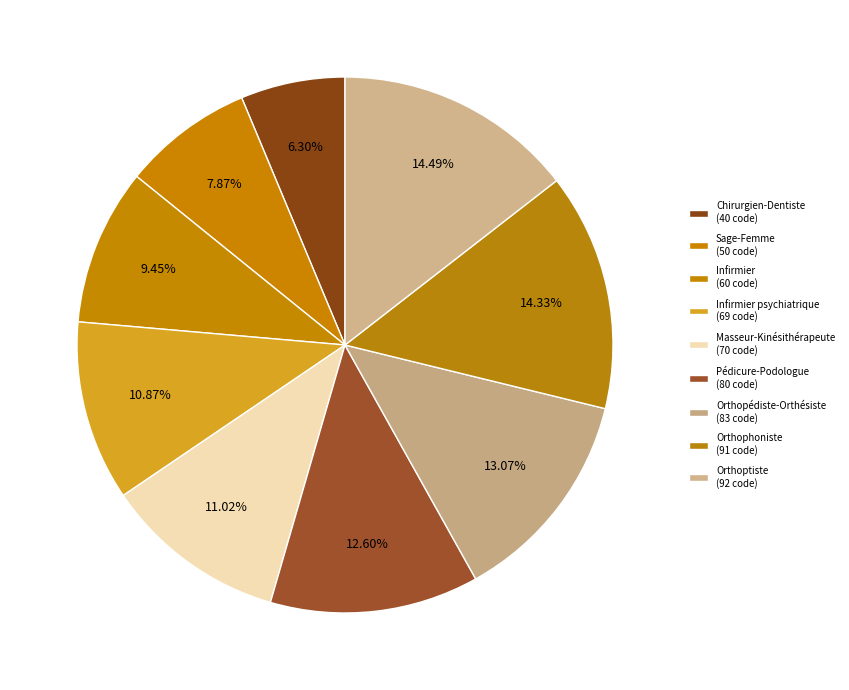

Rank the categories by value from lowest to highest.

Chirurgien-Dentiste, Sage-Femme, Infirmier, Infirmier psychiatrique, Masseur-Kinésithérapeute, Pédicure-Podologue, Orthopédiste-Orthésiste, Orthophoniste, Orthoptiste